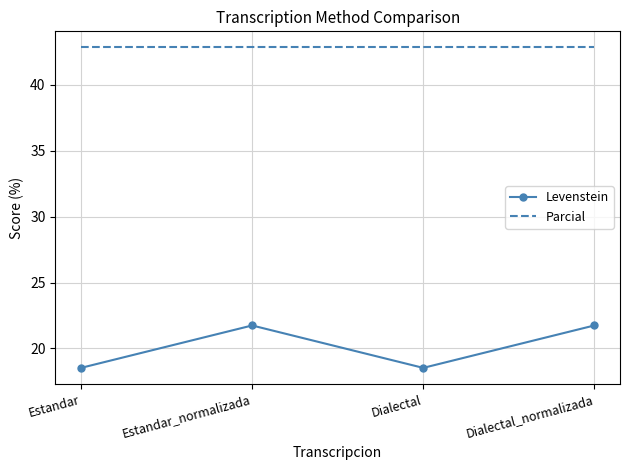

What is the difference between the maximum and minimum values in the Levenstein series?

3.2